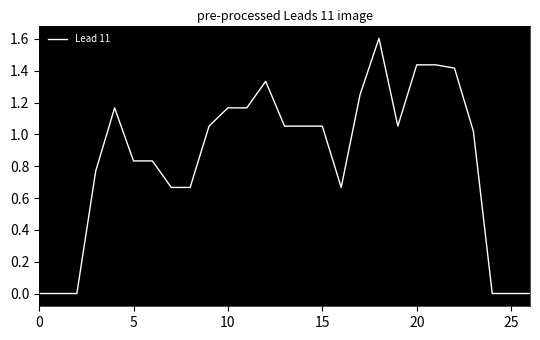

What is the maximum value shown in the chart?

1.6